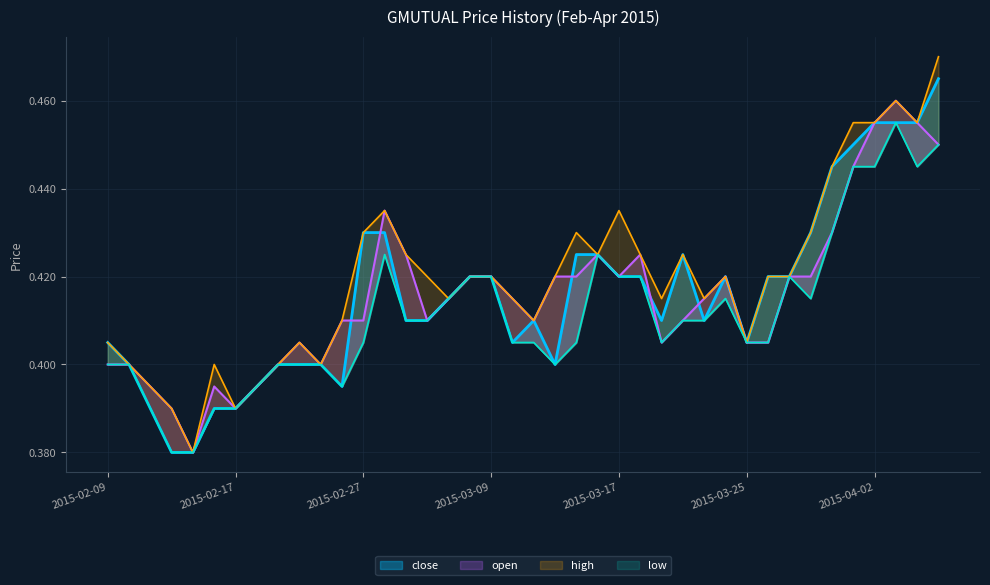

What value does the high series have at 2015-02-23?

0.4